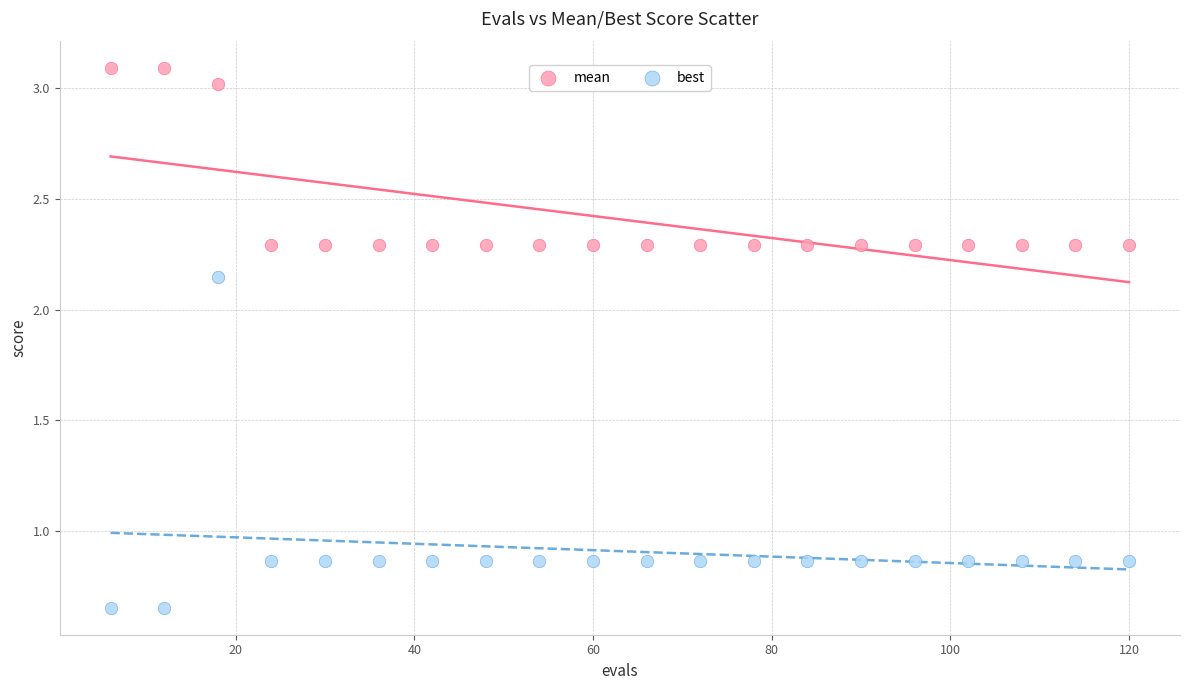

Which series contains the lowest Y value?

best